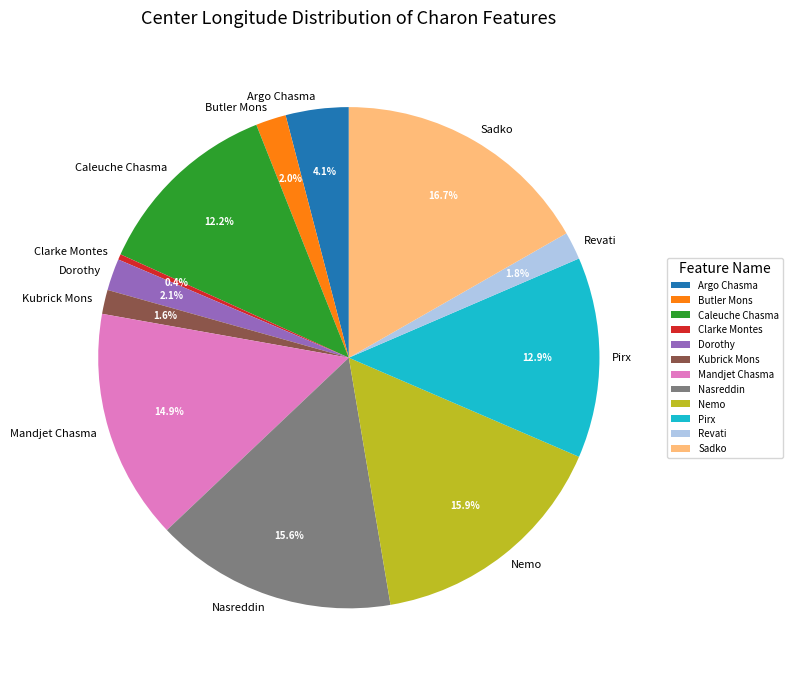

Is it true that Clarke Montes is 0% of the pie?

True